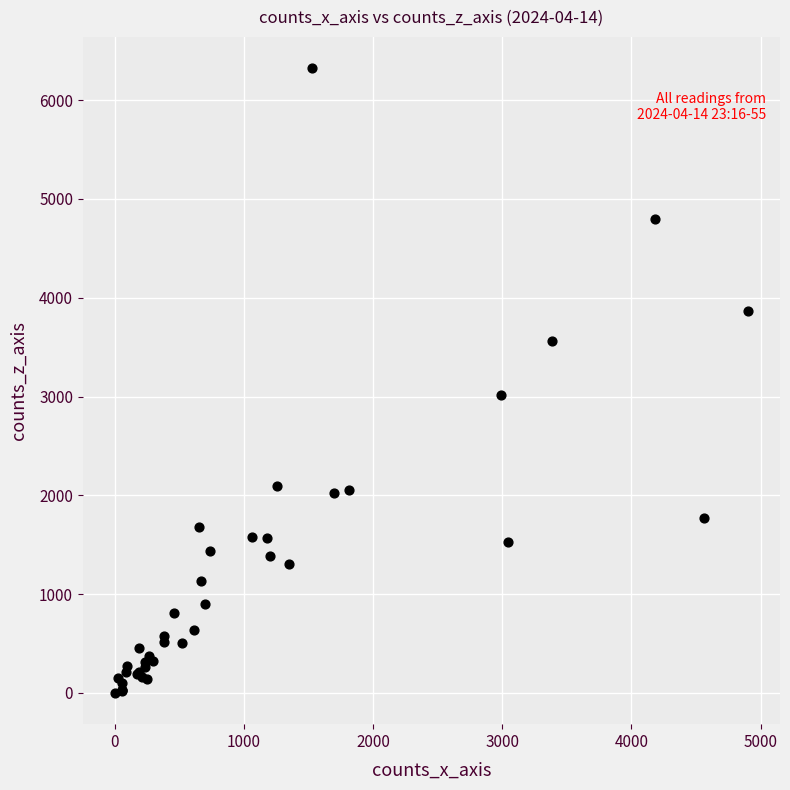

What Y value in the scatter plot is closest to 3162?

3020